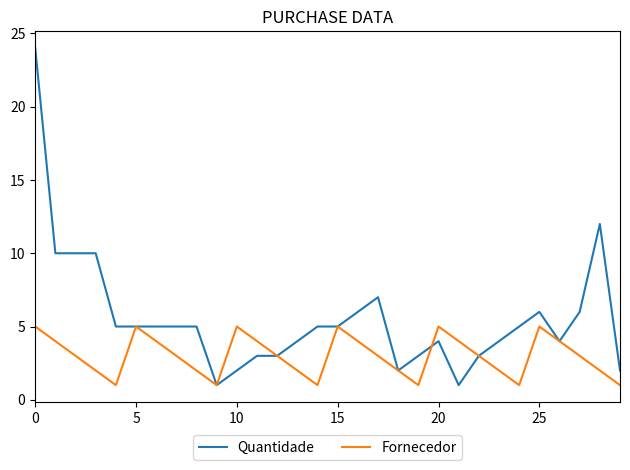

Reading left to right, extract all data points from this chart.

Quantidade: 24	10	10	10	5	5	5	5	5	1	2	3	3	4	5	5	6	7	2	3	4	1	3	4	5	6	4	6	12	2
Fornecedor: 5	4	3	2	1	5	4	3	2	1	5	4	3	2	1	5	4	3	2	1	5	4	3	2	1	5	4	3	2	1